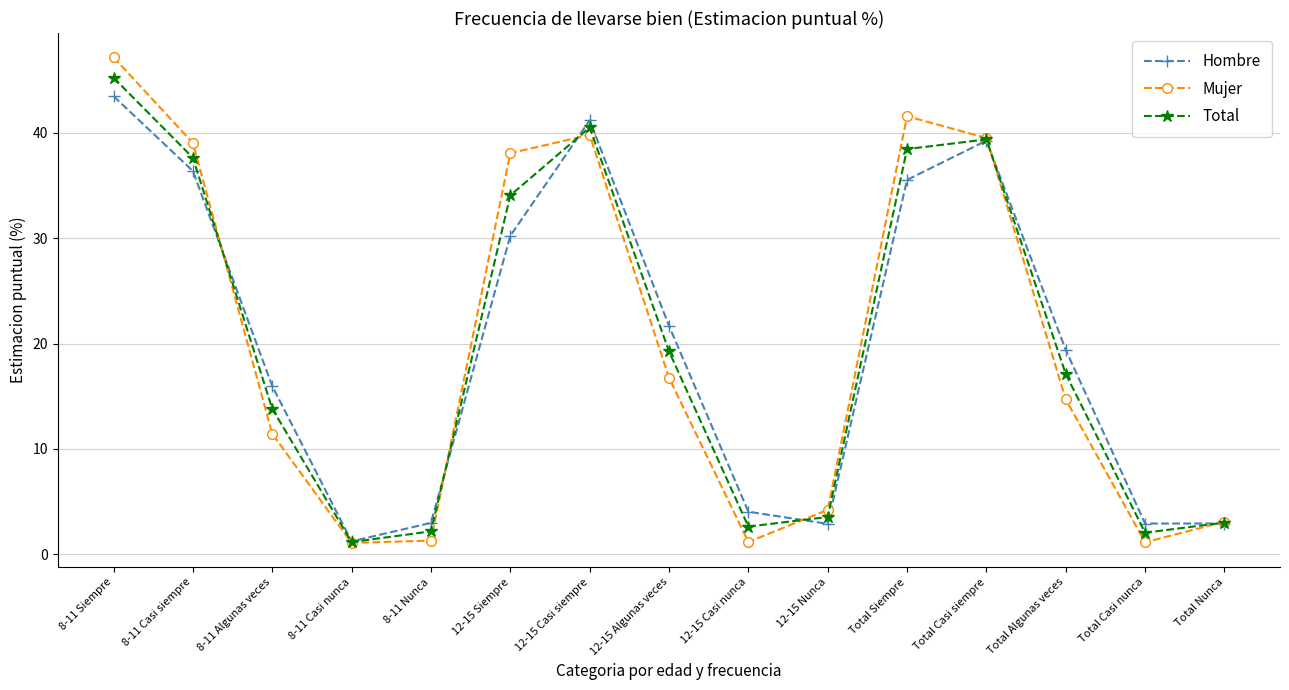

True or false: Total has more than 2 points higher than both neighbors.

False